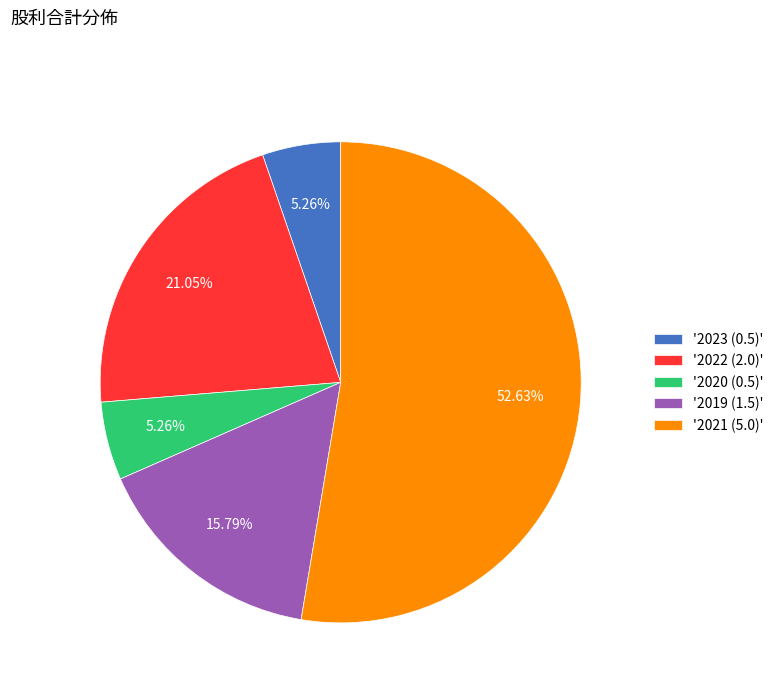

Do '2019 (1.5)' and '2021 (5.0)' together represent more than half of the pie?

Yes